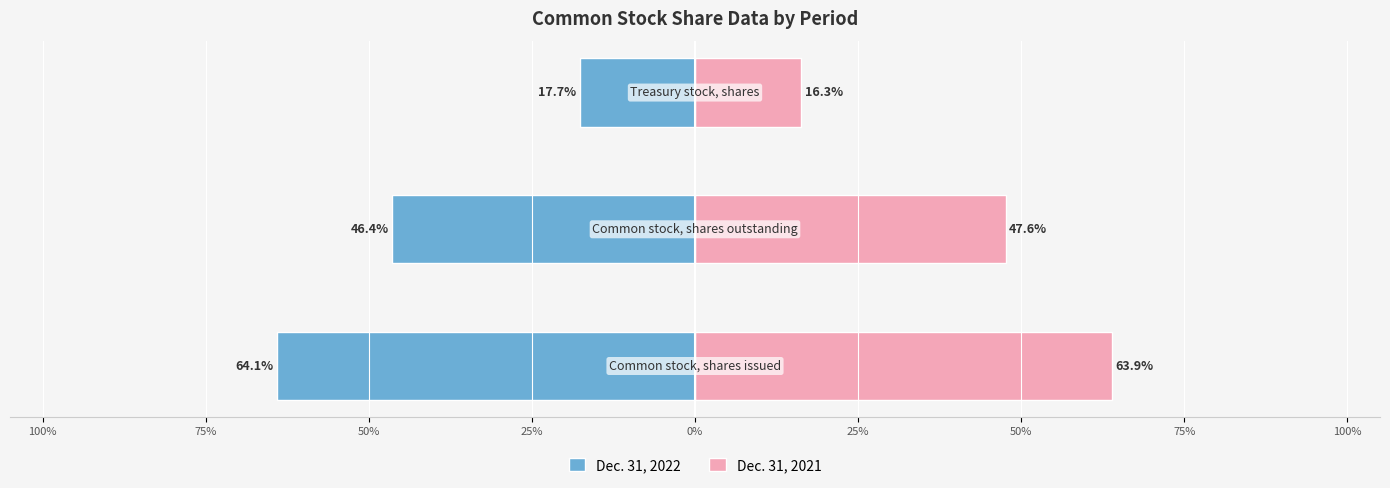

How many groups of bars are there?

3